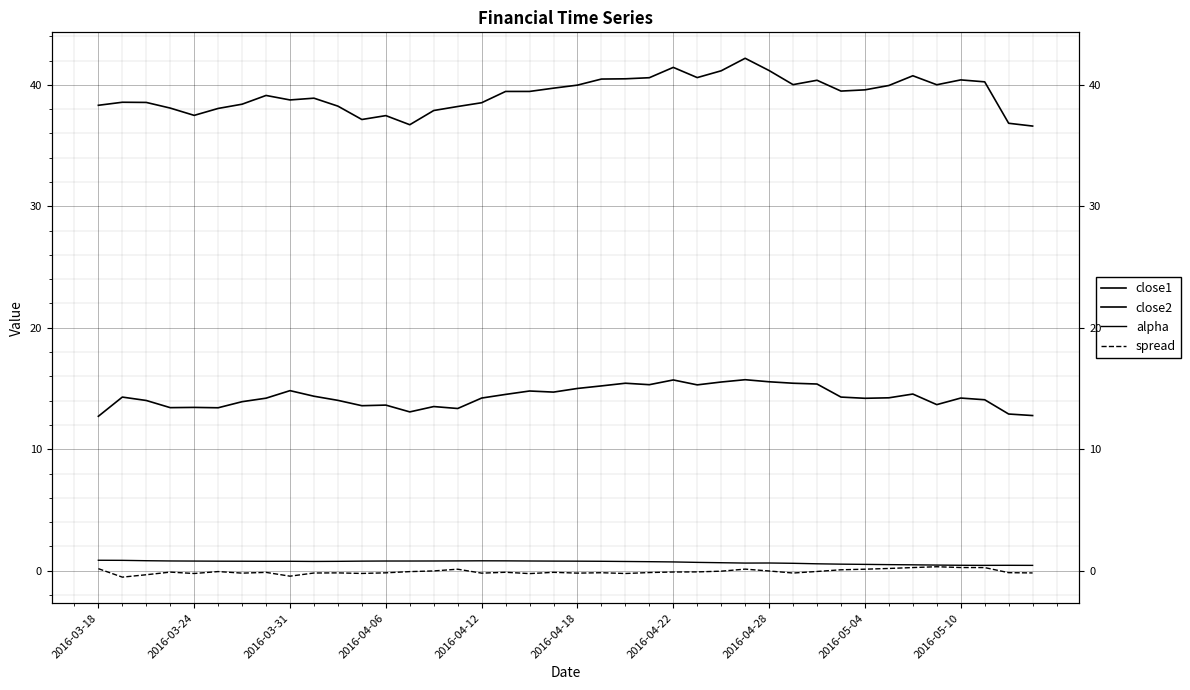

What is the difference between the maximum and second lowest values in the close2 series?

2.9